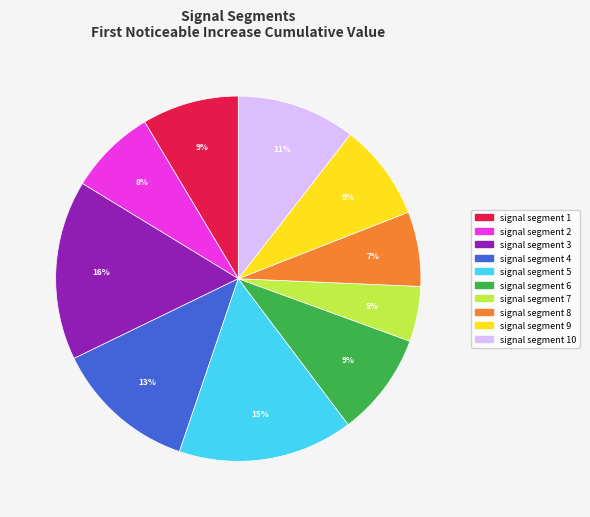

How many slices are in this pie chart?

10